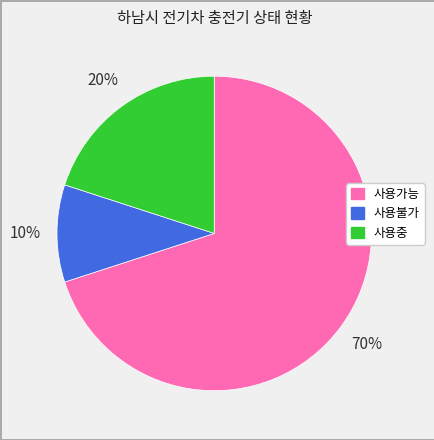

To the nearest percent, what portion does 사용불가 represent?

10%